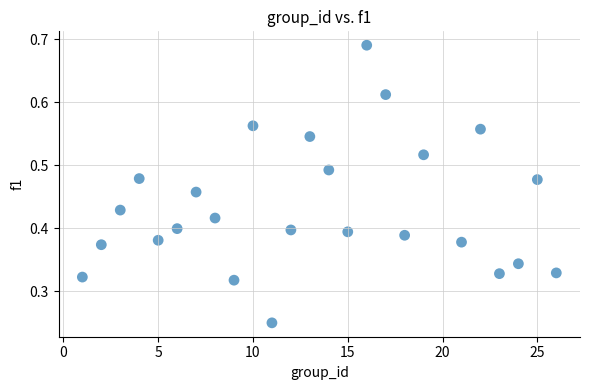

What is the range of X values (max minus min)?

25.0